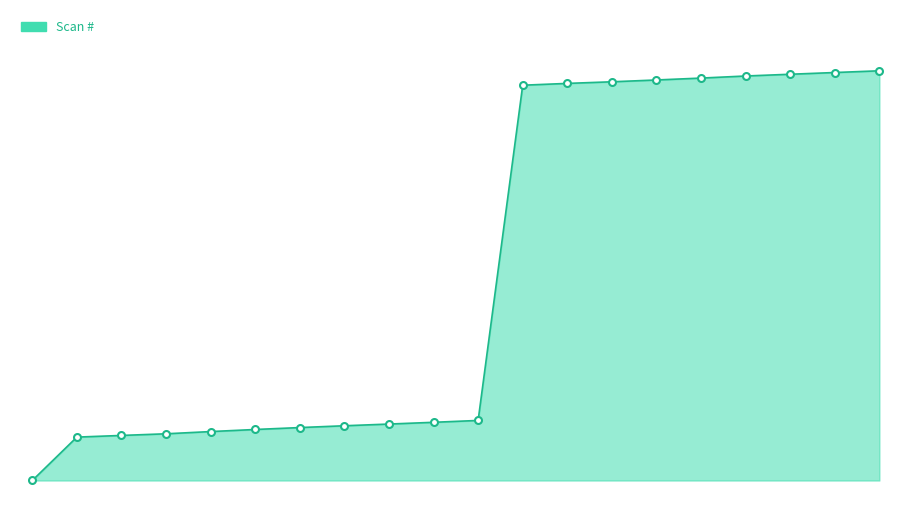

What is the difference between the second highest and minimum values?

1.0